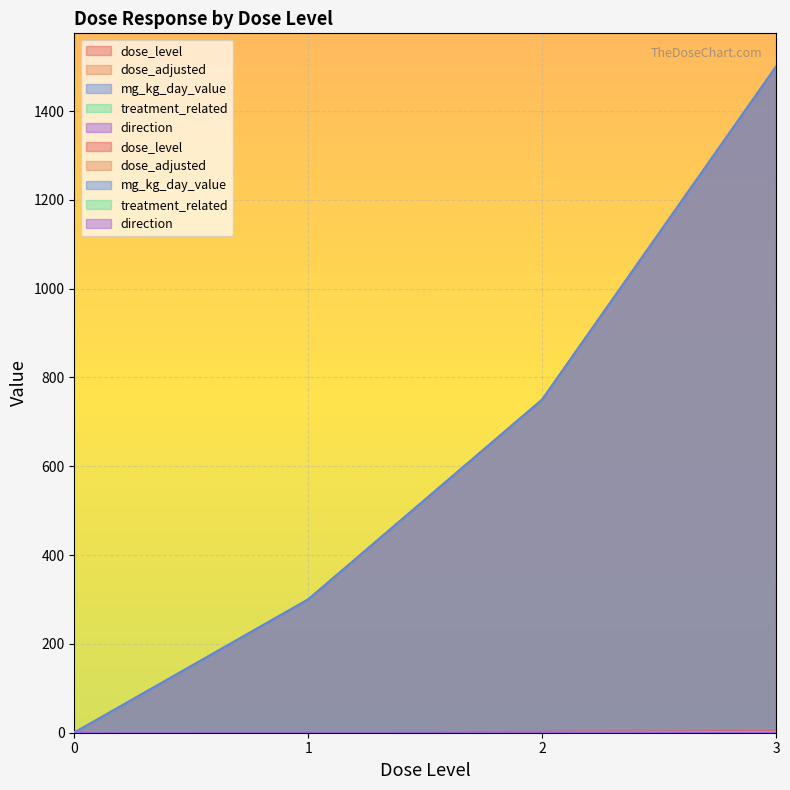

Count the dose_adjusted values in the range 300 to 1500.

3